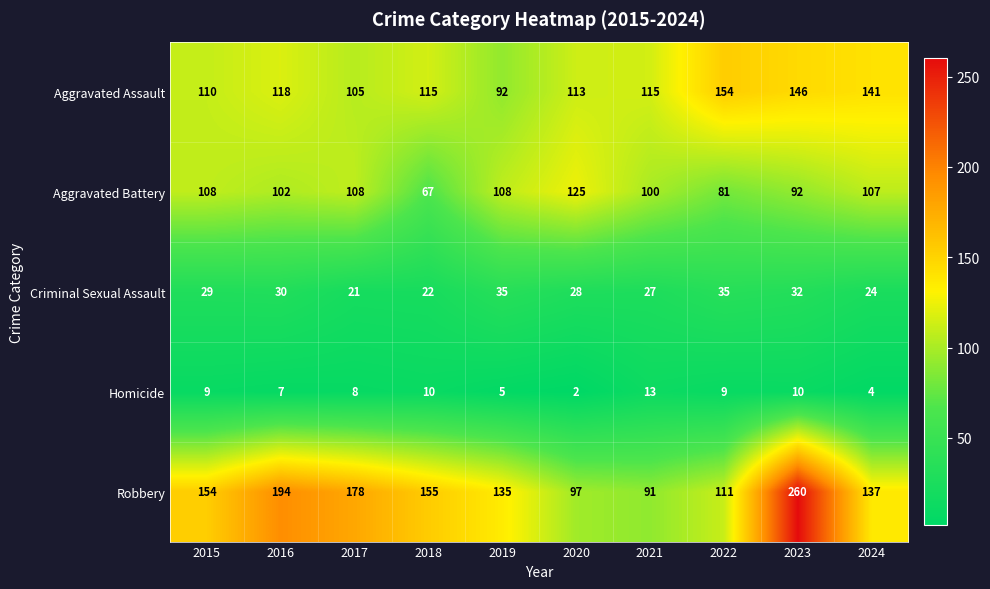

Which series has the largest range (max minus min)?

Robbery